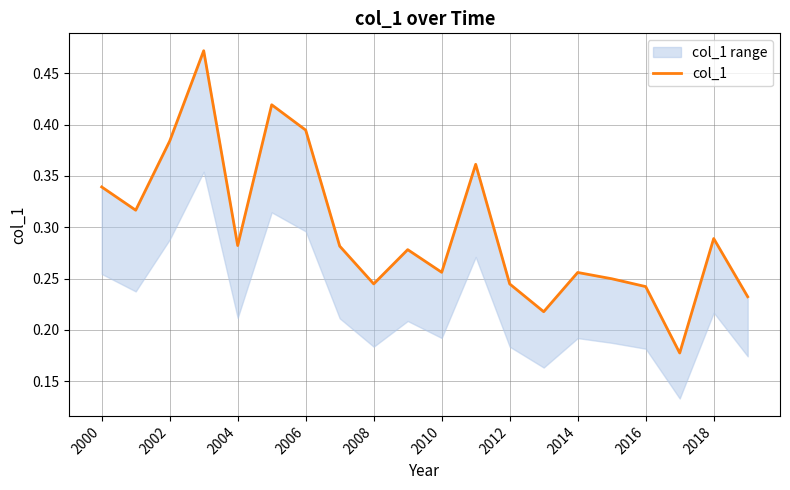

What is the difference between the maximum and minimum values?

0.3